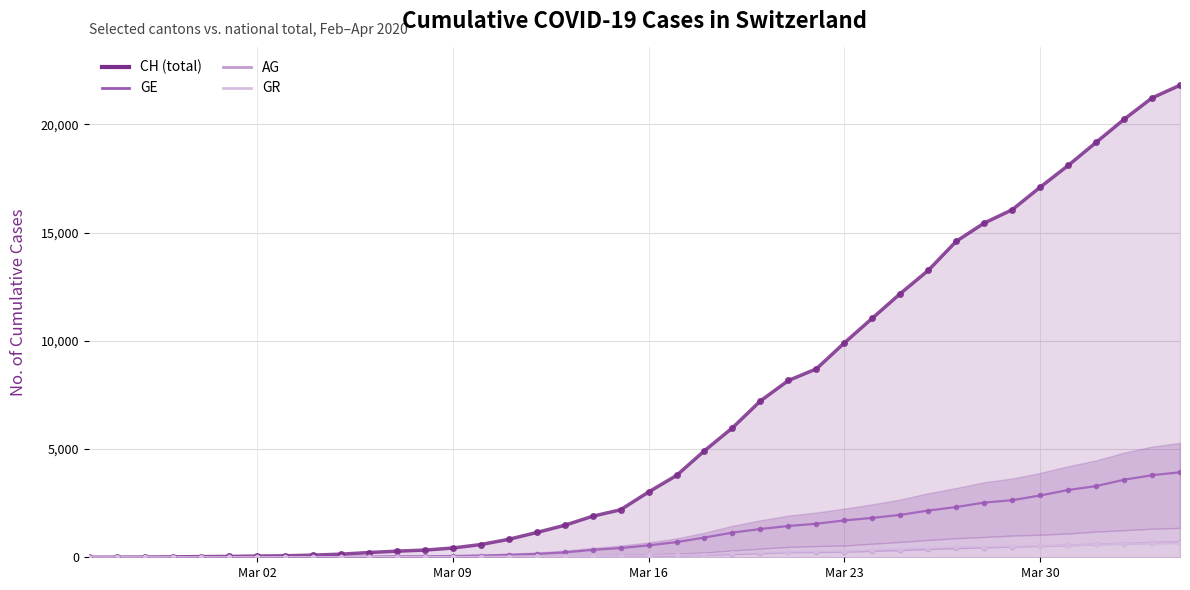

Between 2020-03-15 and 2020-02-27, which is larger?

2020-03-15